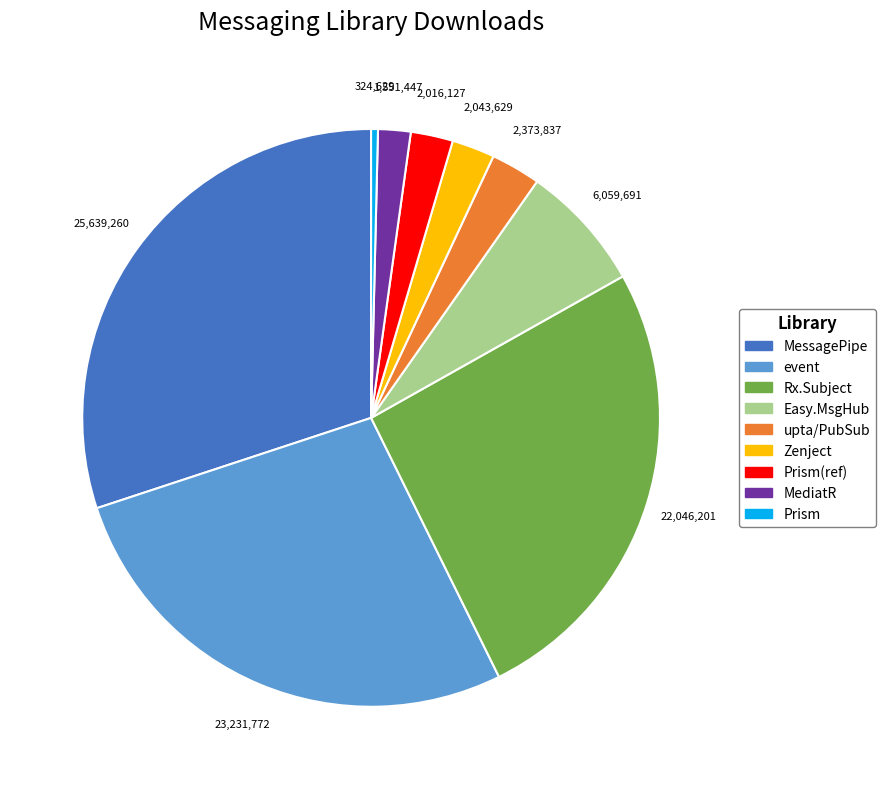

Is the sum of MessagePipe and Zenject greater than half?

No